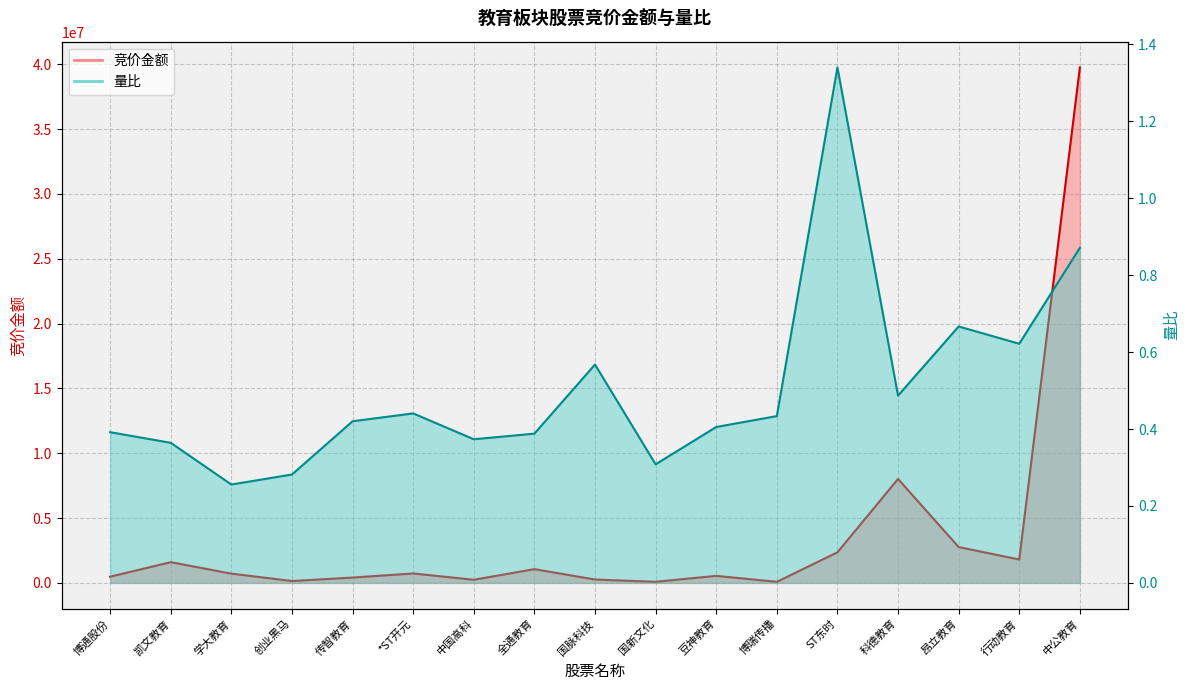

Reading left to right, transcribe all the data shown in this chart.

竞价金额: 475800.0	1594245.0	710754.0	140400.0	406560.0	723877.0	237720.0	1056776.0	255470.0	81641.0	538880.0	78988.0	2354464.0	8012718.0	2761650.0	1801840.0	39753749.0
量比: 0.4	0.4	0.3	0.3	0.4	0.4	0.4	0.4	0.6	0.3	0.4	0.4	1.3	0.5	0.7	0.6	0.9